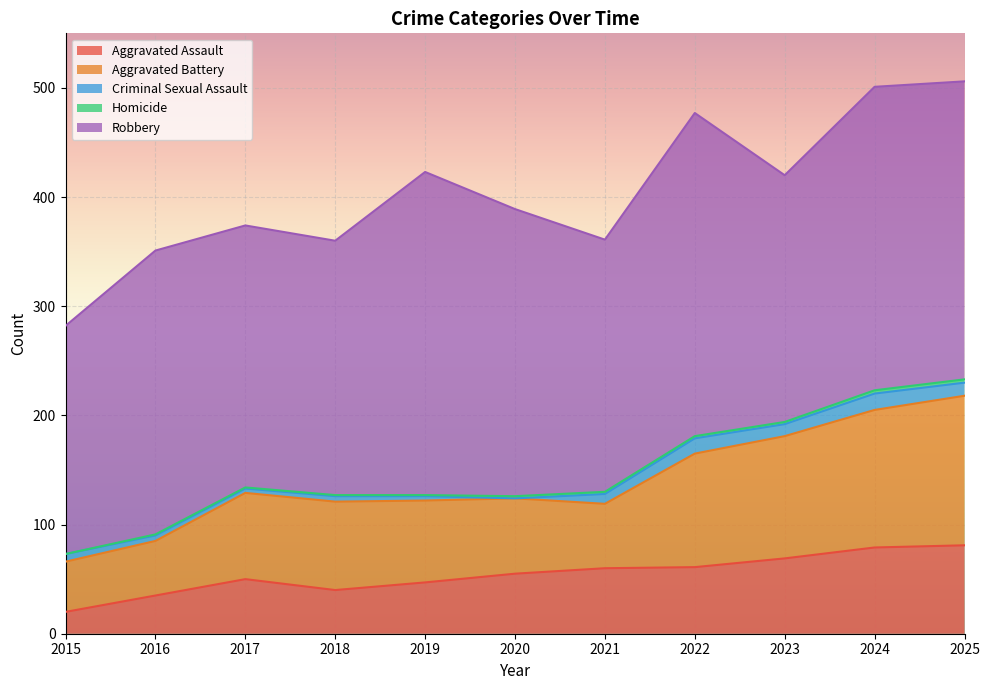

At which label does Aggravated Assault reach its peak?

2025